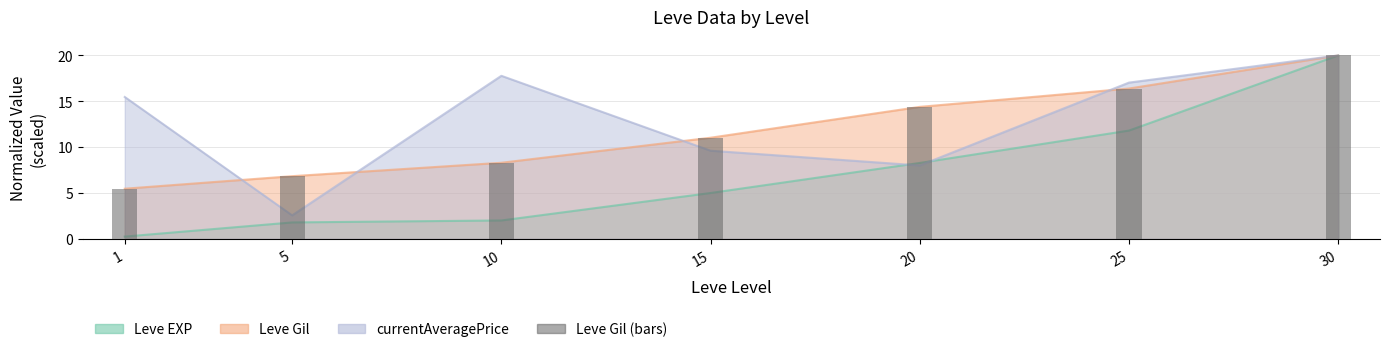

Reading left to right, extract all data points from this chart.

1=5.5	5=6.8	10=8.3	15=11.0	20=14.4	25=16.4	30=20.0